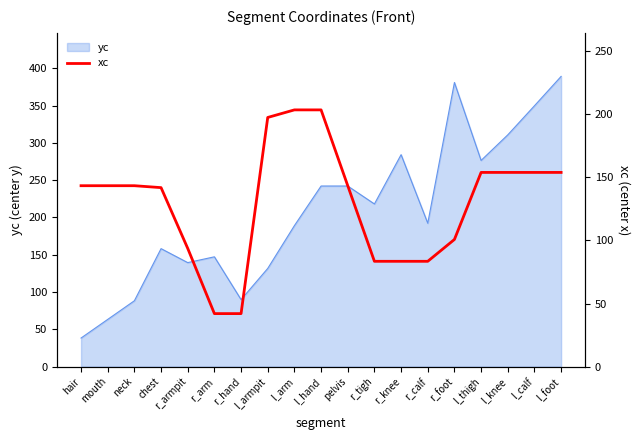

What is the highest value of the yc series?

389.2